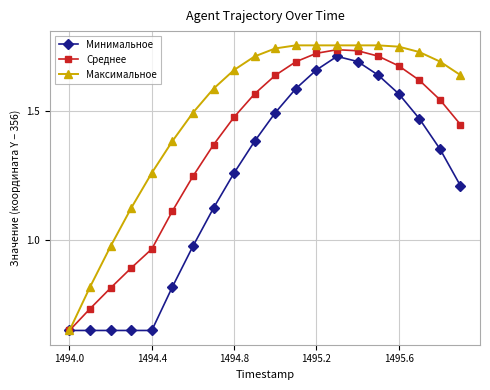

At how many categories does at least one series exceed 1?

17